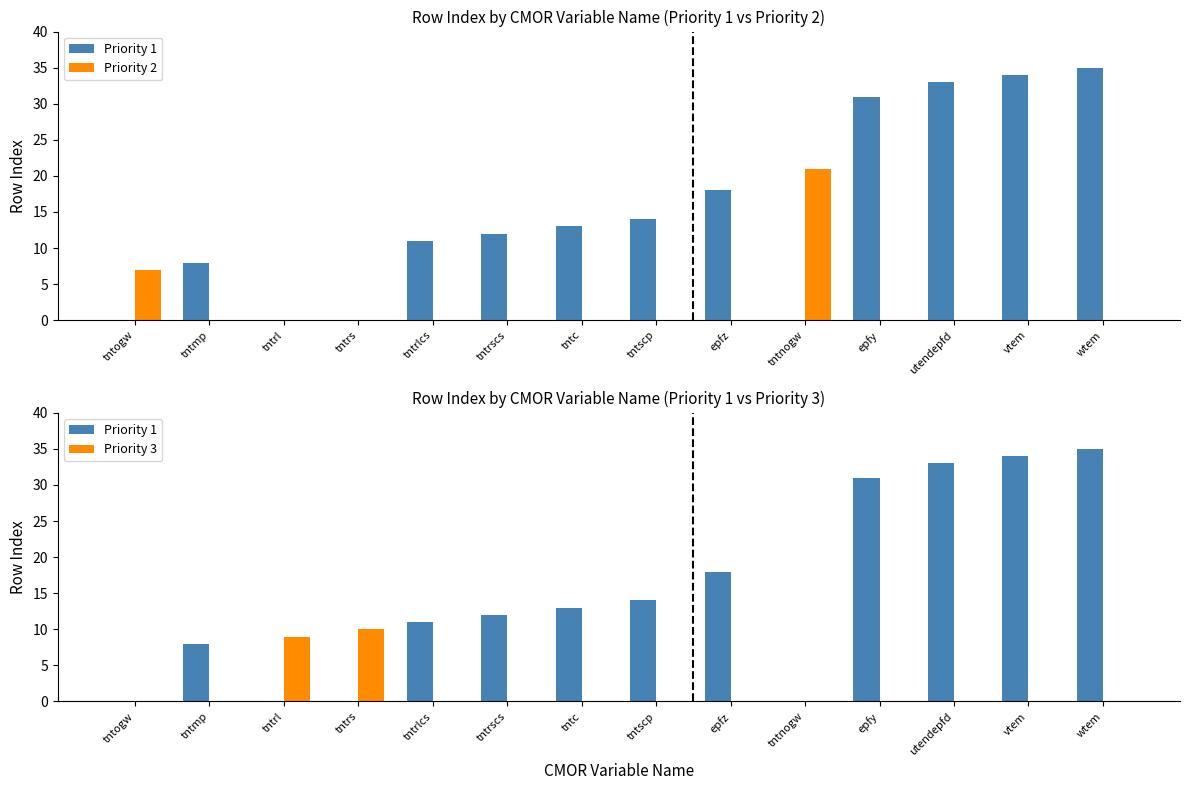

What is the difference between the maximum and second lowest values in the Priority 1 series?

35